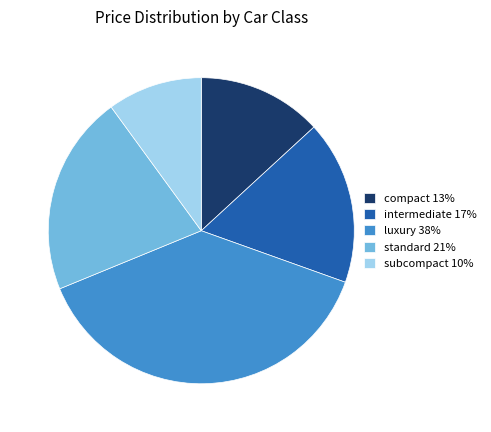

Rank the categories by value from lowest to highest.

subcompact, compact, intermediate, standard, luxury